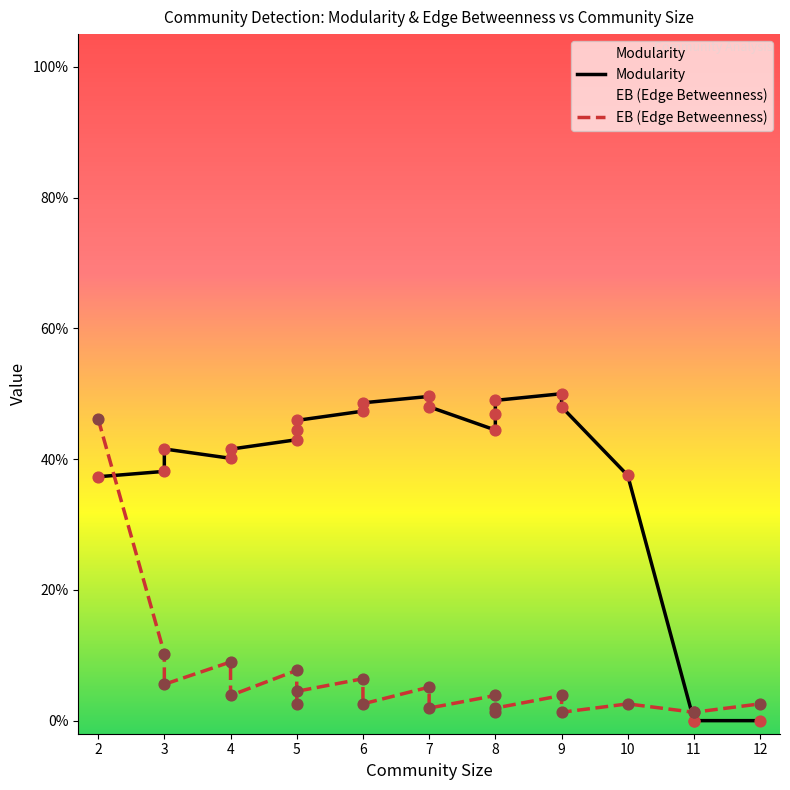

Which series has the largest Y range (max minus min)?

Modularity